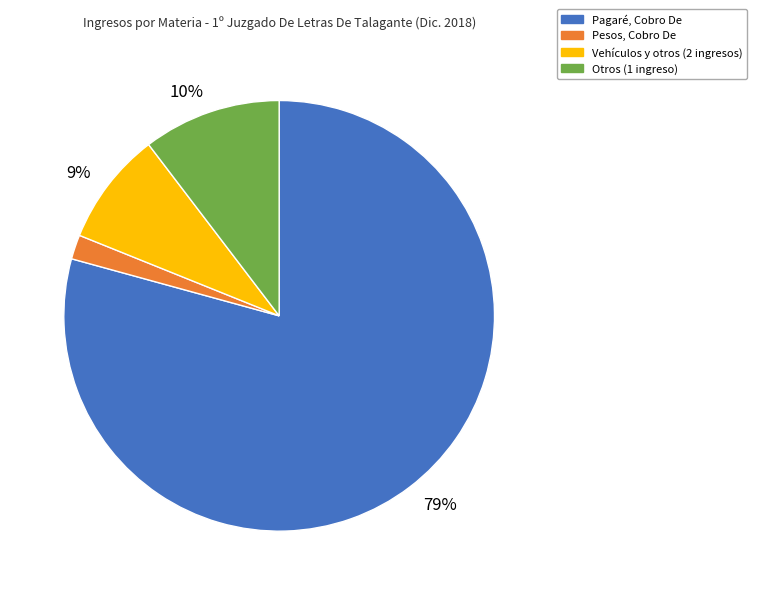

Rank the categories by value from highest to lowest.

Pagaré, Cobro De, Otros (1 ingreso), Vehículos y otros (2 ingresos), Pesos, Cobro De